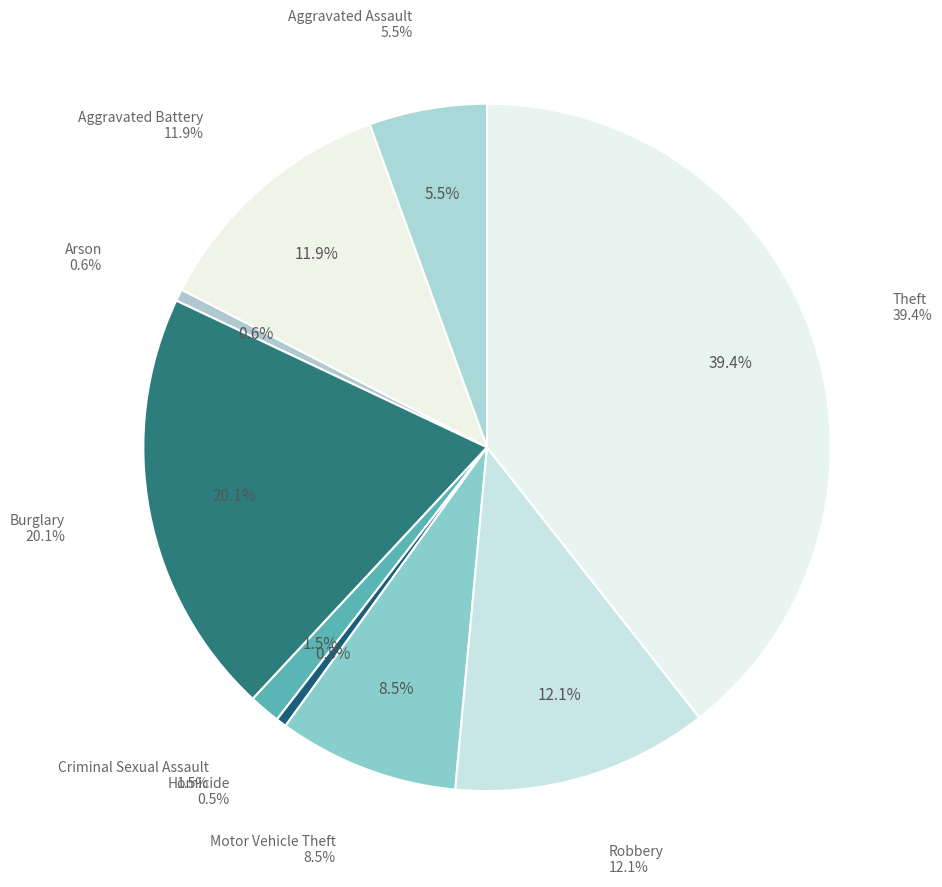

Count the number of slices in the pie.

9